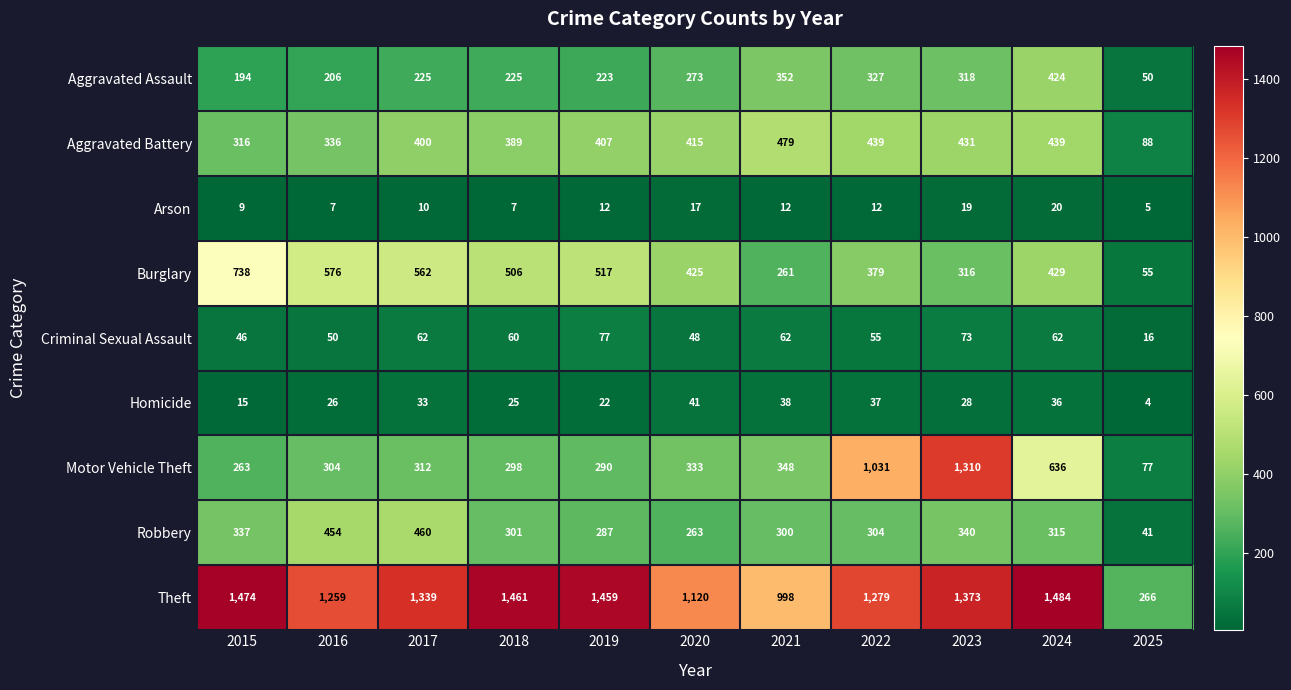

Which series has the widest spread of values?

Motor Vehicle Theft